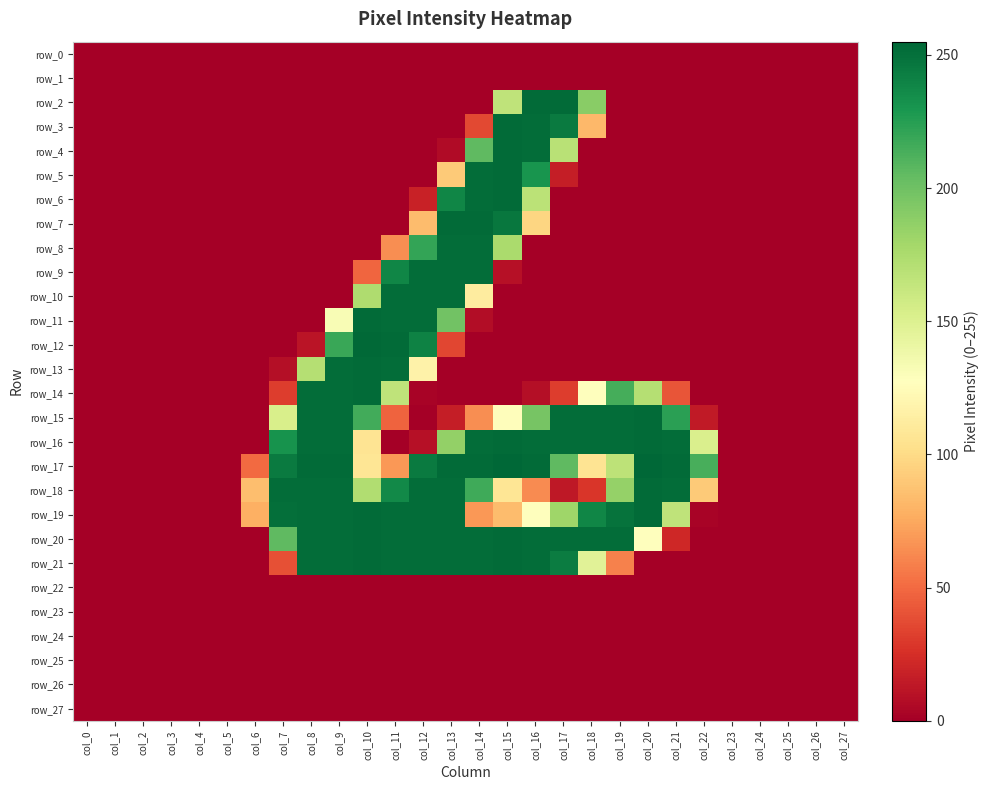

Between col_13 and col_26, which series saw the biggest shift?

row_7